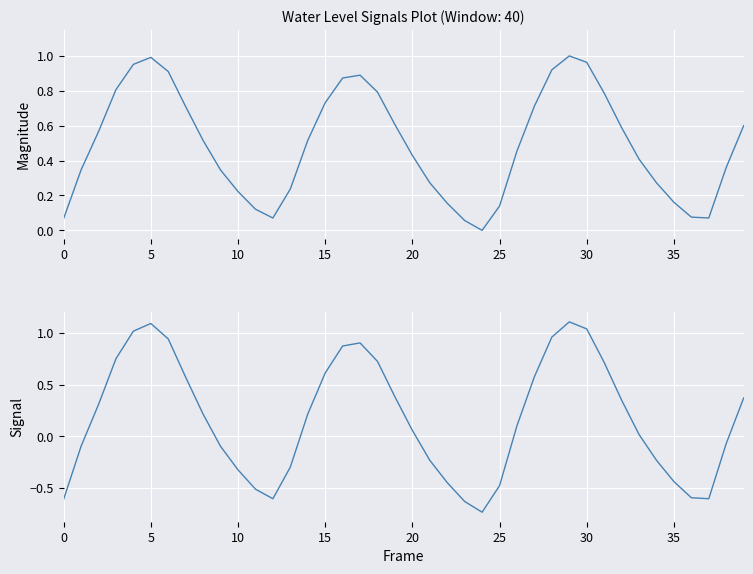

Which label corresponds to the smallest value in the chart?

24